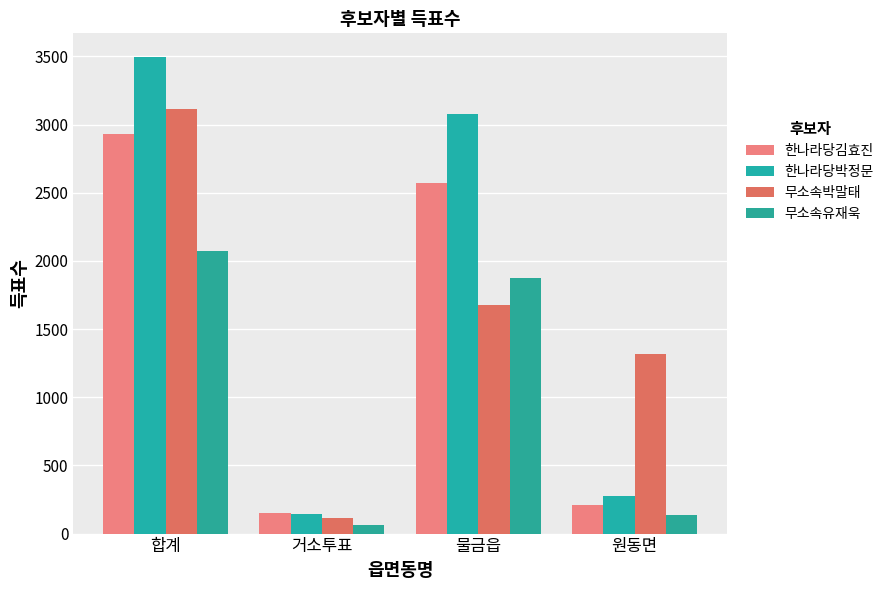

Rank the series at 물금읍 from lowest to highest value.

무소속박말태, 무소속유재욱, 한나라당김효진, 한나라당박정문